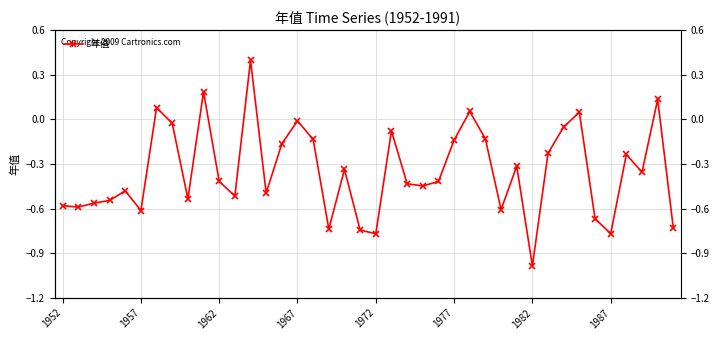

True or false: the data shows -0.9 at 1957.

False